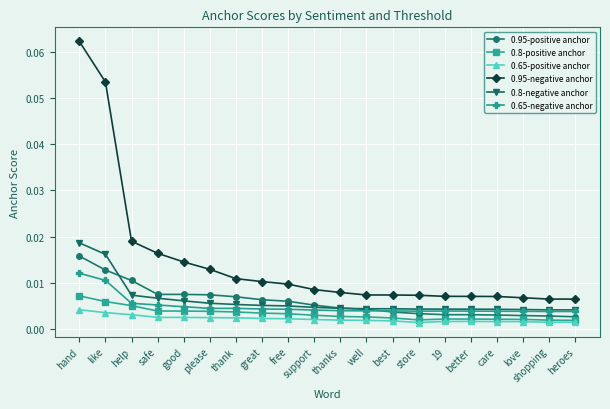

True or false: 0.65-positive anchor and 0.8-negative anchor cross at least once.

False